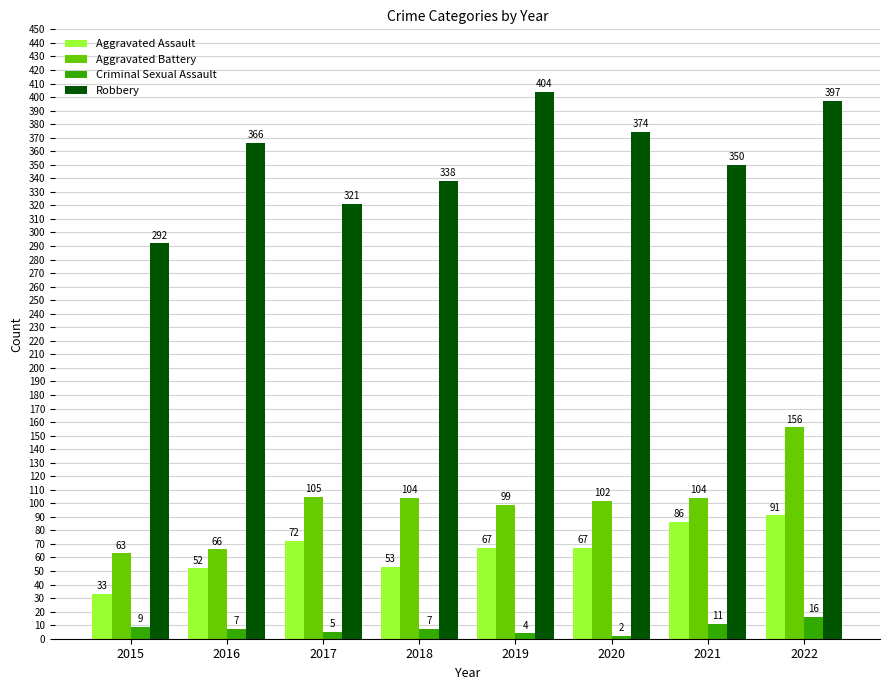

Between 2016 and 2017, which series saw the biggest shift?

Robbery